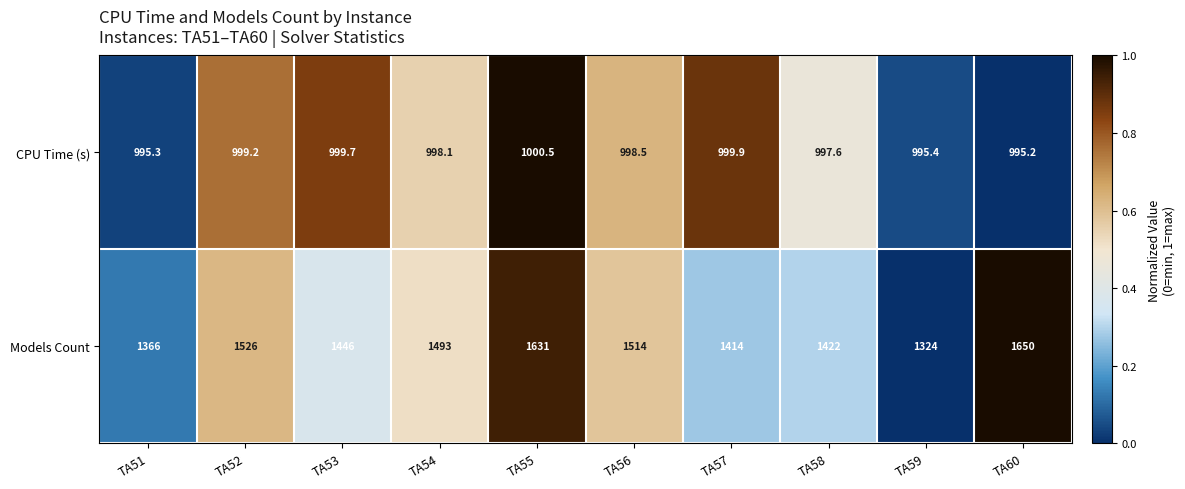

What is the spread (max minus min) of values at TA60?

654.8